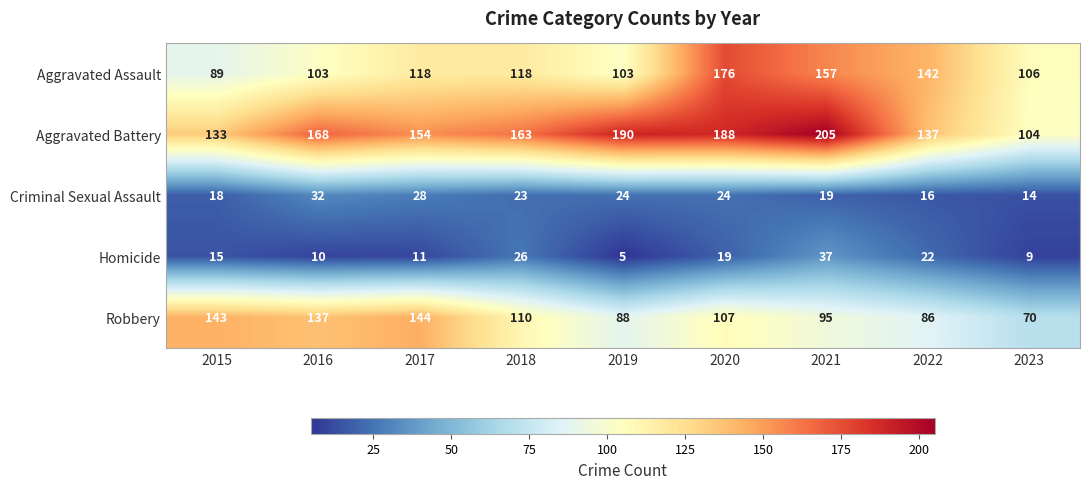

Is it true that Aggravated Battery equals 288 at 2020?

False